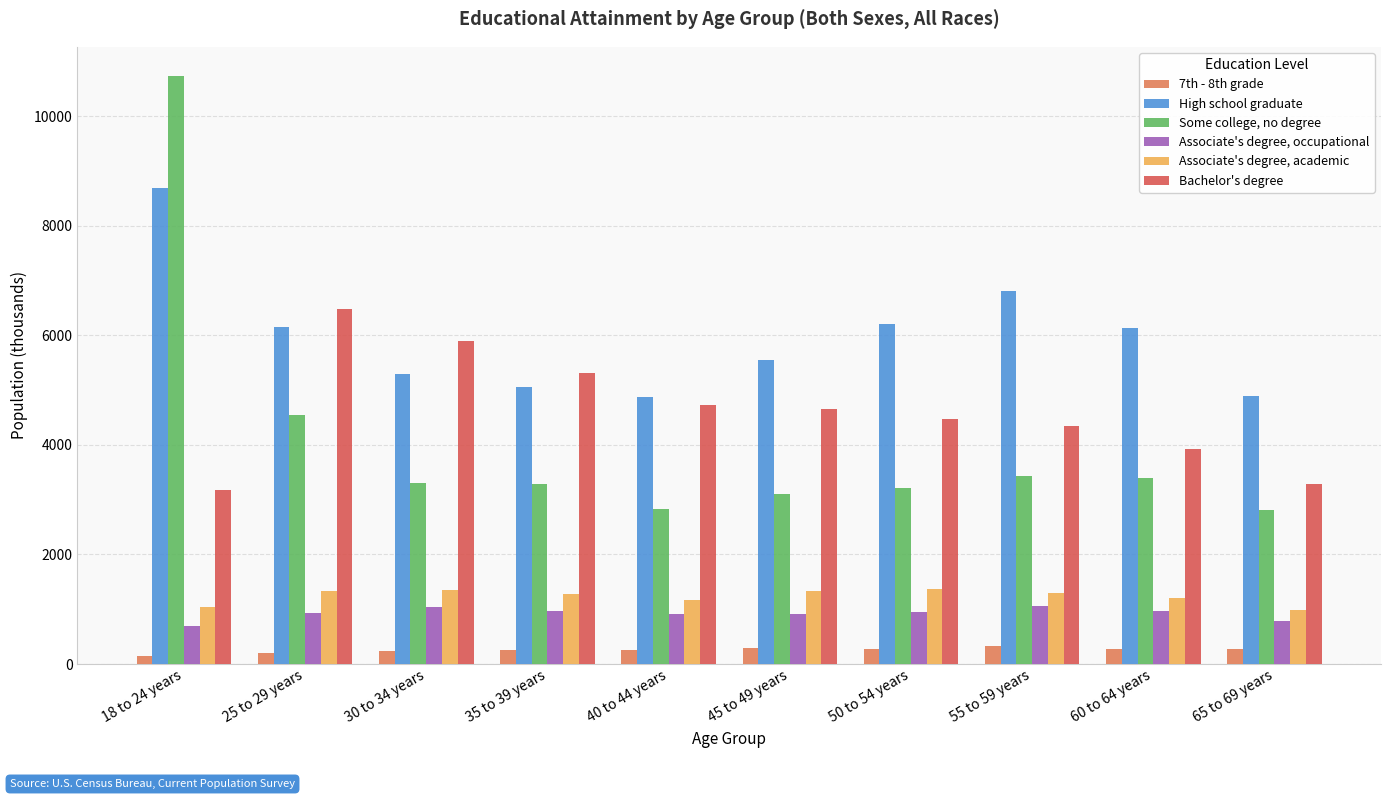

Which series changed the most between 35 to 39 years and 40 to 44 years?

Bachelor's degree